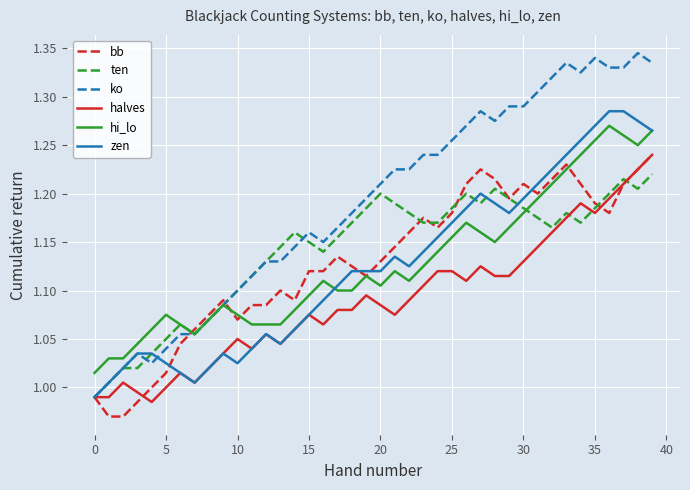

Which series has the largest total across all categories?

ko